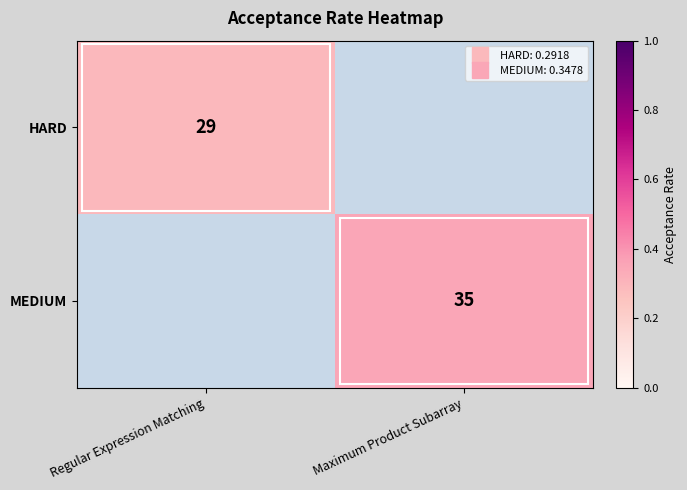

Which category has the lowest value across all series?

Regular Expression Matching